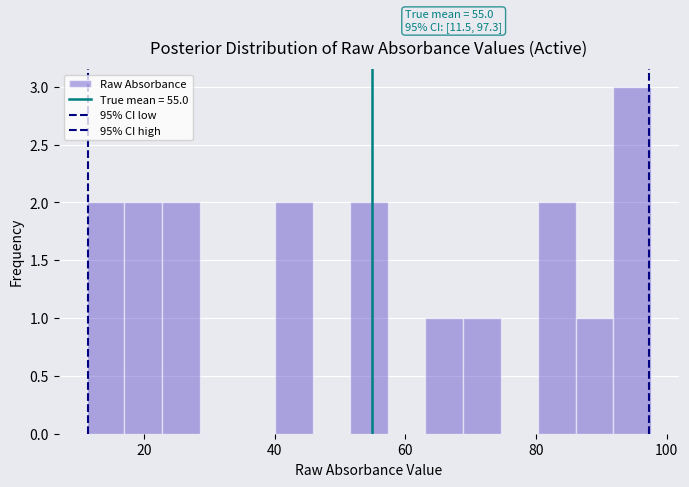

Read against the x-axis, roughly where is the centre of the tallest bar?

94